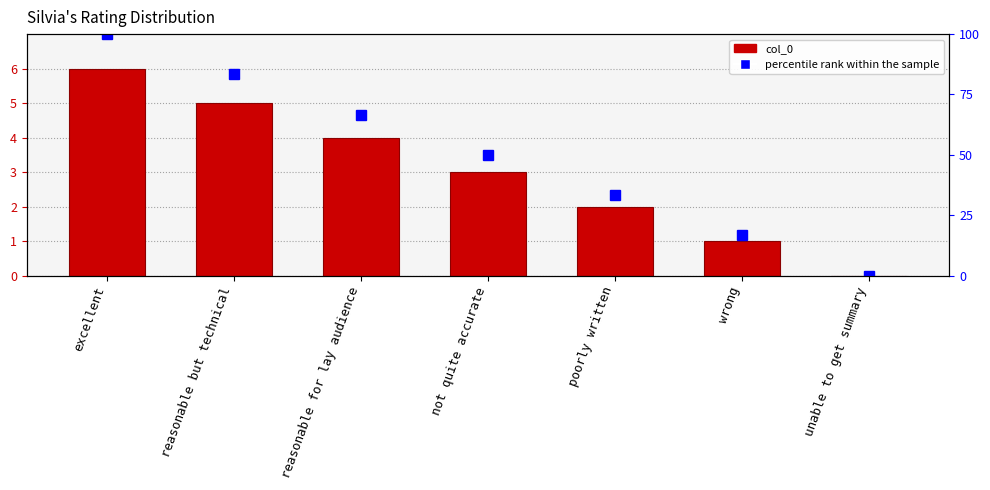

The value of percentile rank within the sample at reasonable for lay audience is 66.7. True or false?

True